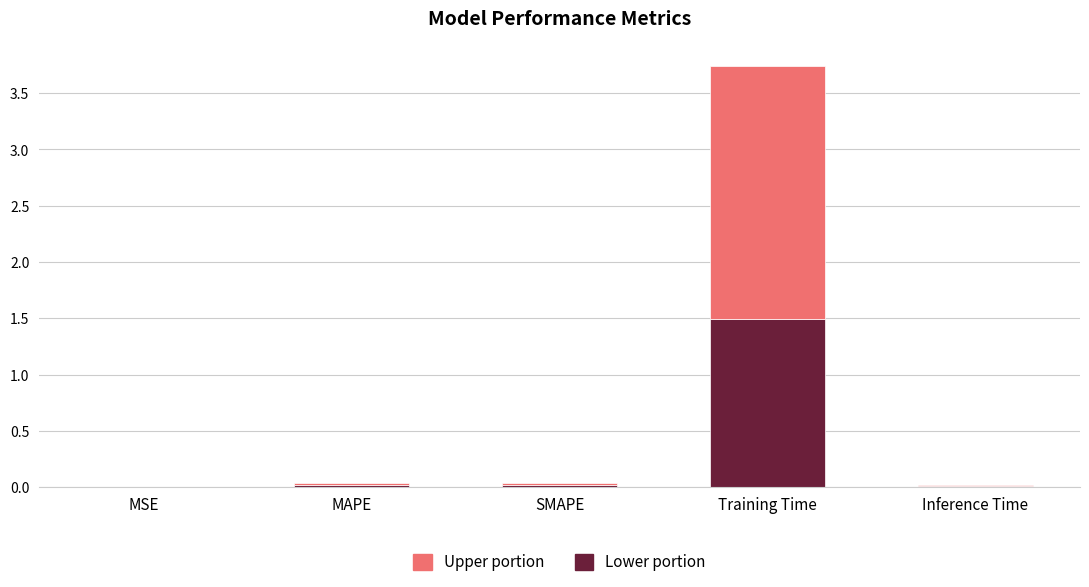

At which category is the sum across all series the highest?

Training Time